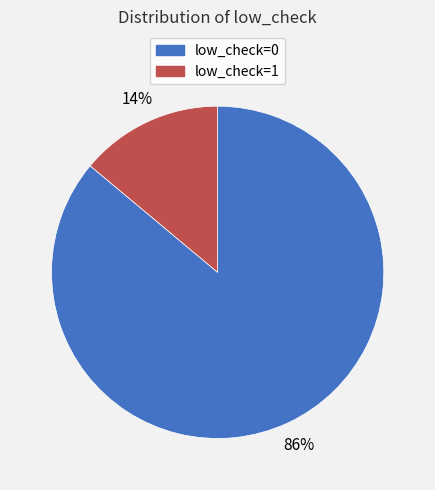

Count the number of slices in the pie.

2